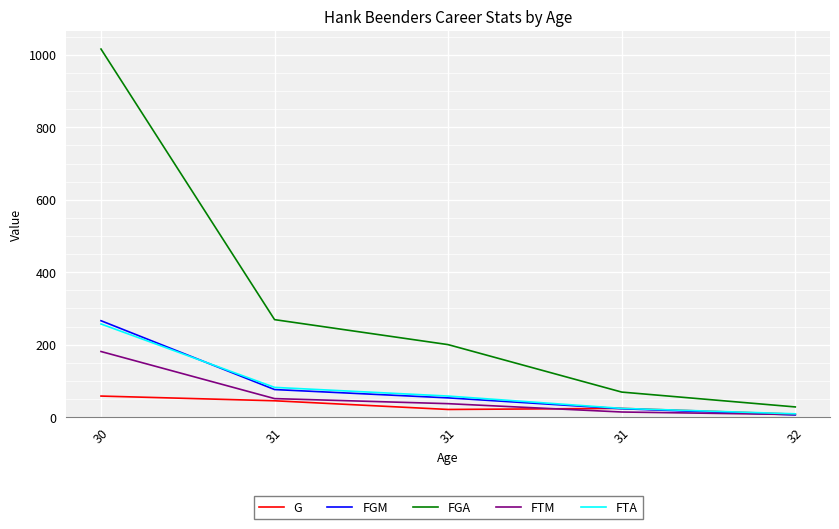

True or false: FGM has a value of 141 at 30.

False